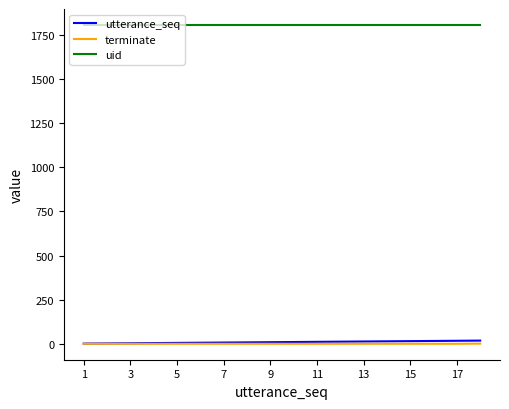

How many lines are shown in the chart?

3